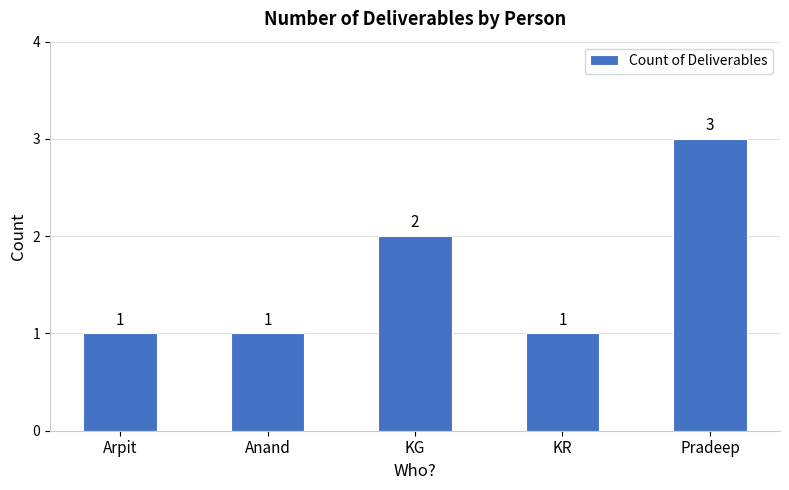

Count the number of values greater than 1.

2